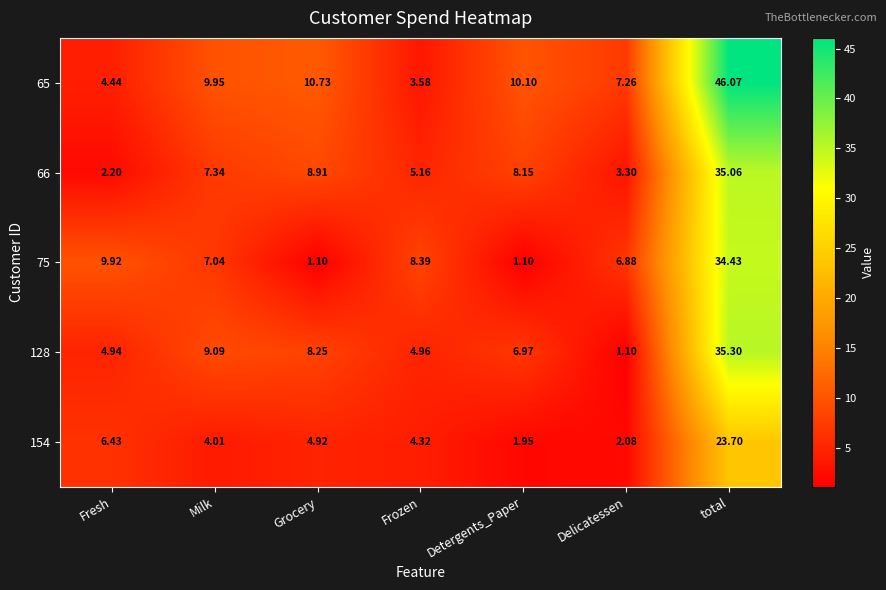

List the labels in order of 154 value, smallest first.

Detergents_Paper, Delicatessen, Milk, Frozen, Grocery, Fresh, total